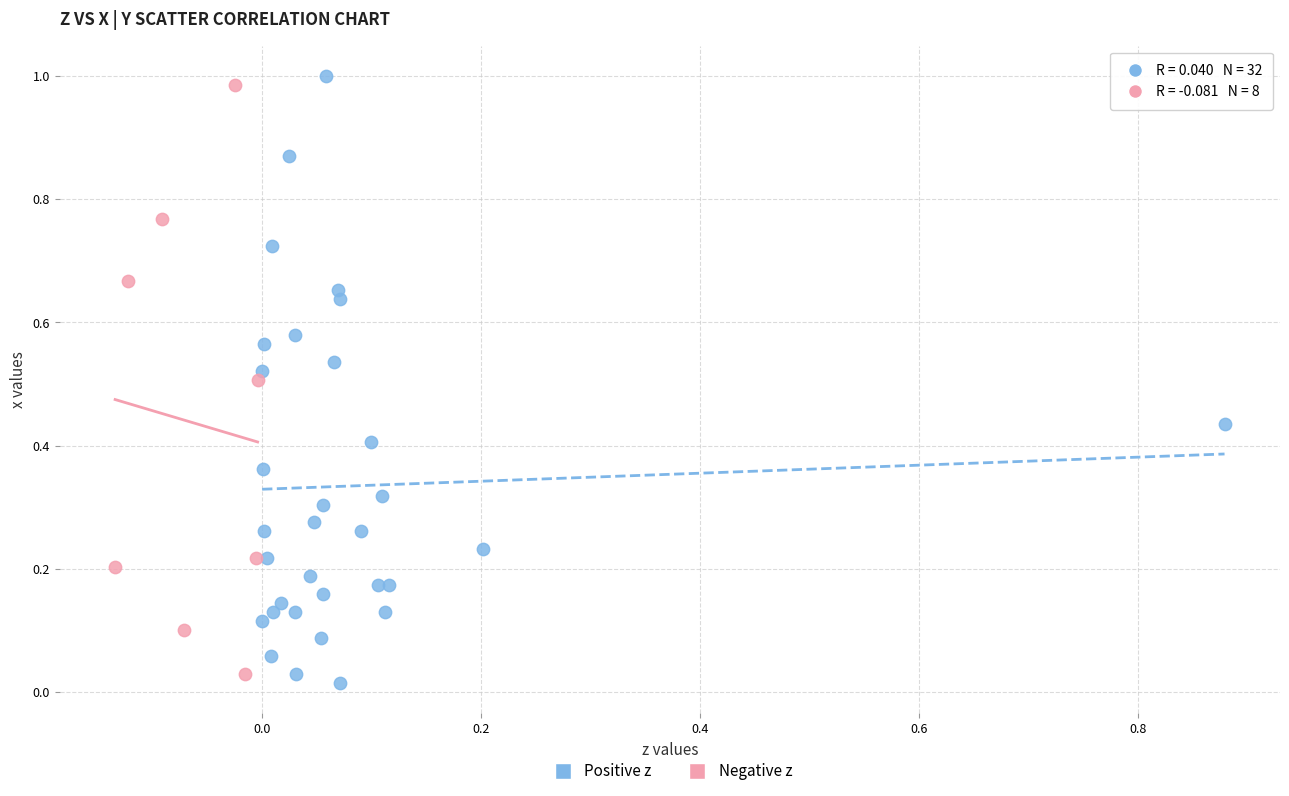

What are all the series names shown in the legend?

Positive z, Negative z